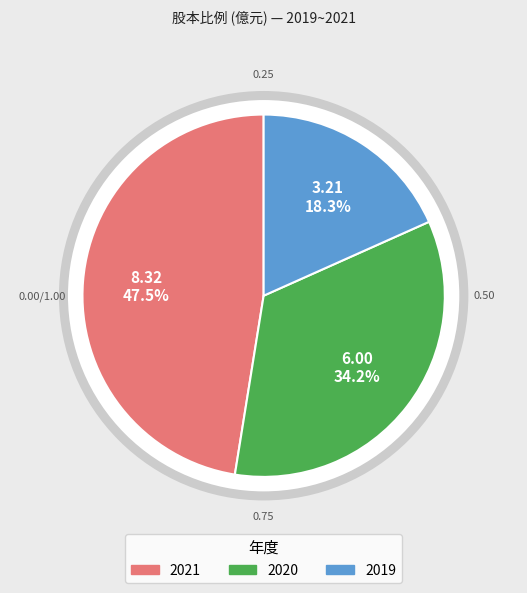

Does 2021 account for over 50% of the chart?

No